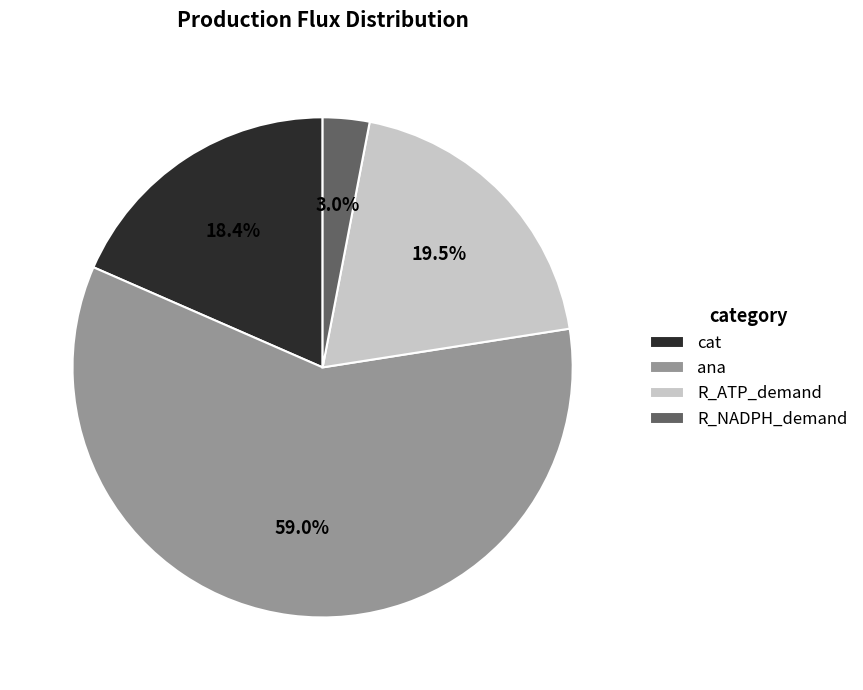

Does any single category account for the majority?

Yes